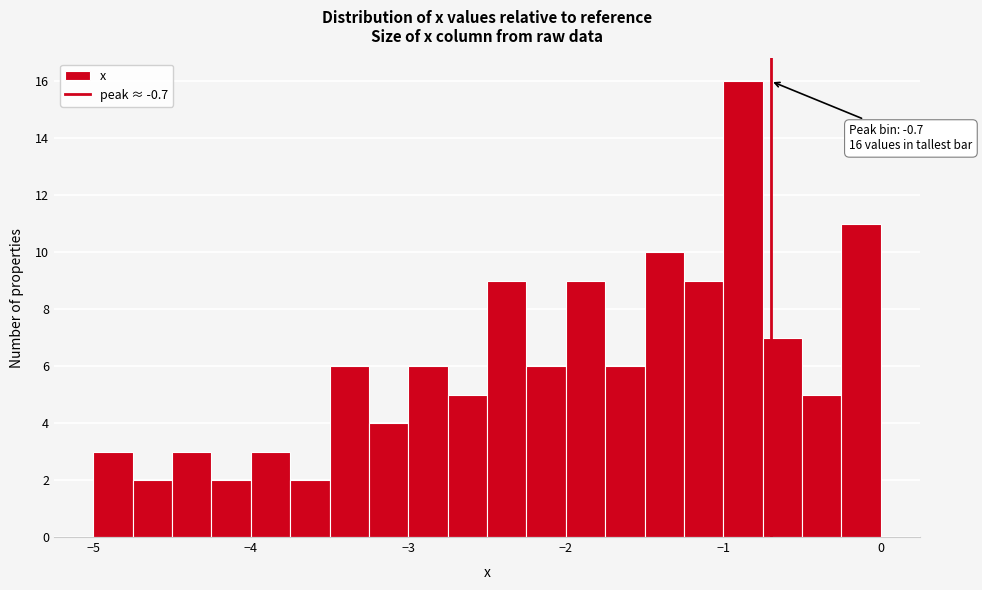

Around what value on the x-axis is the tallest bar? Give the approximate position of its centre, as read against the axis.

-0.9